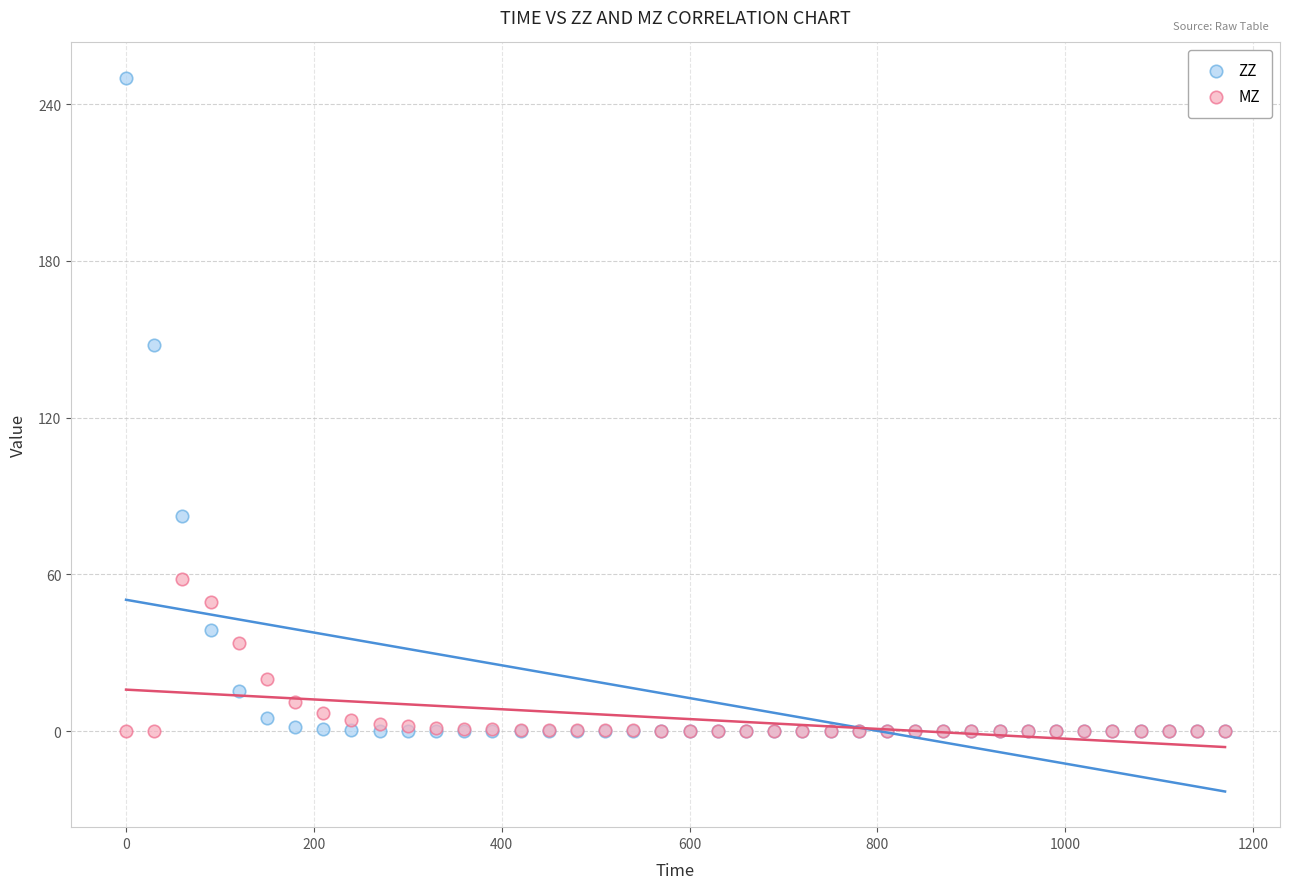

In the ZZ series, what Y value is closest to 125?

147.7